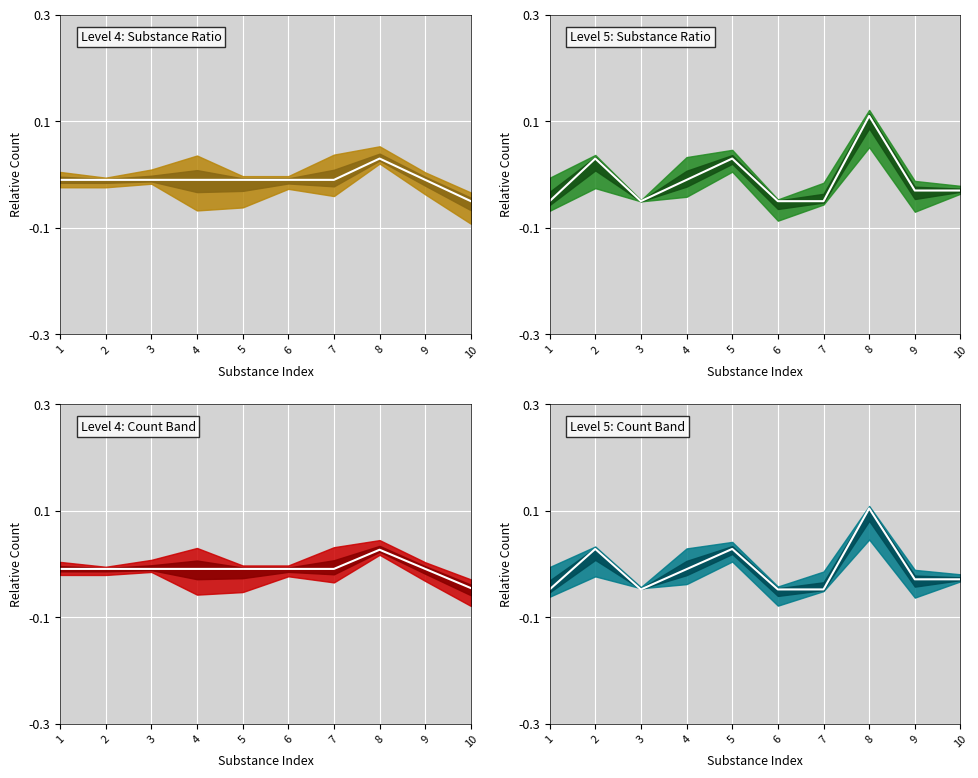

The value of Level 4: Substance Ratio (mean) at 2 is -0.0. True or false?

True